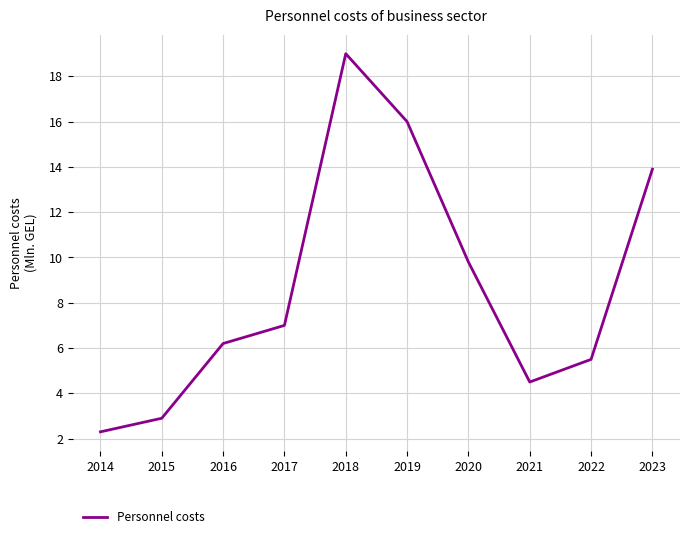

Read the value at 2020.

9.8